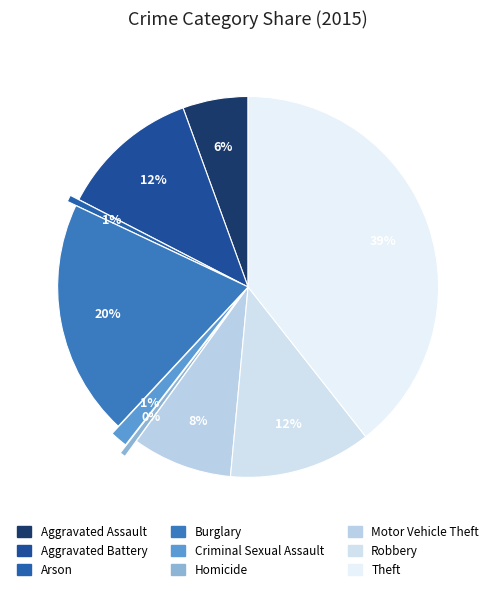

Does Burglary account for over 50% of the chart?

No